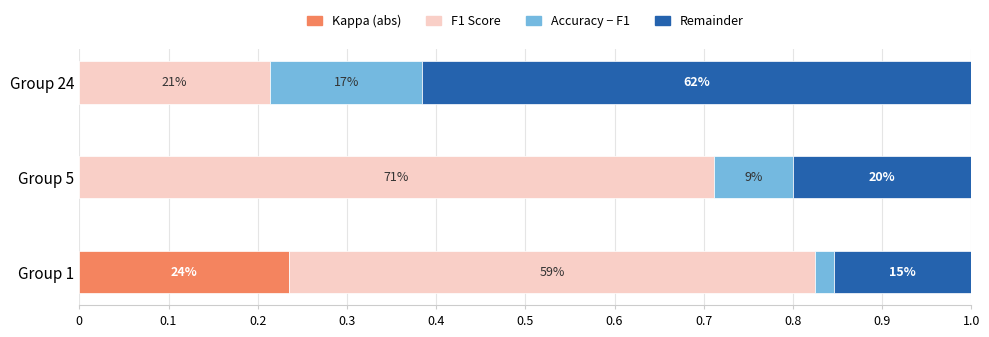

What are all the series names shown in the legend?

Kappa (abs), F1 Score, Accuracy − F1, Remainder